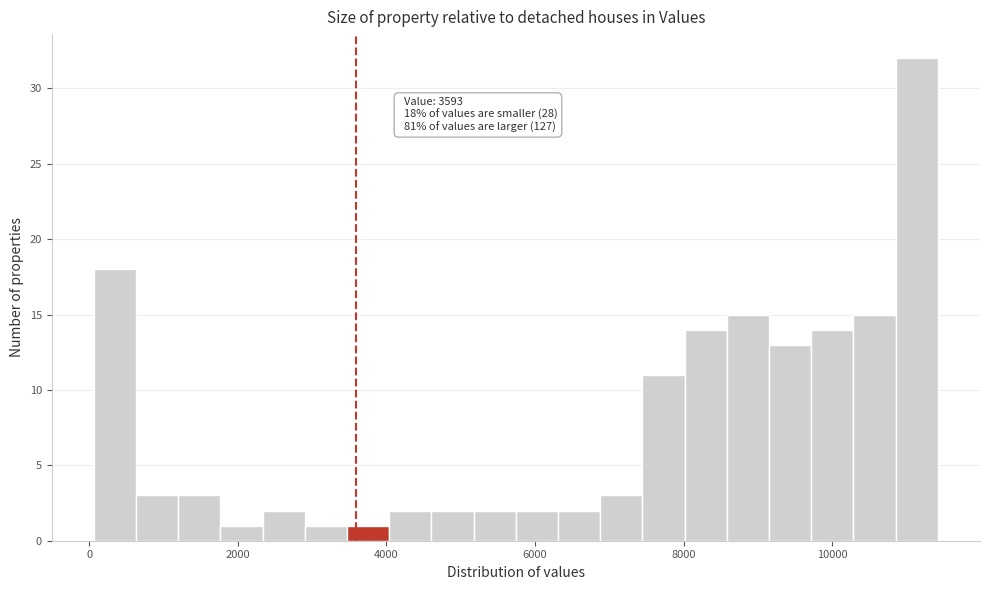

Read against the x-axis, roughly where is the centre of the tallest bar?

11200